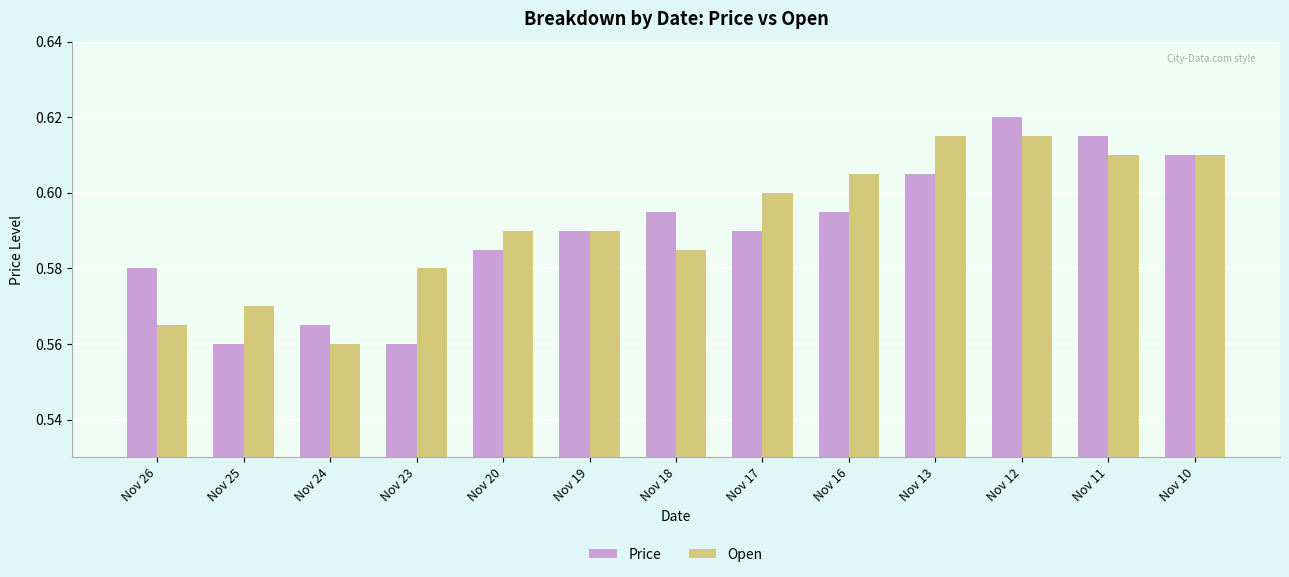

What is the sum of all Open values?

7.7